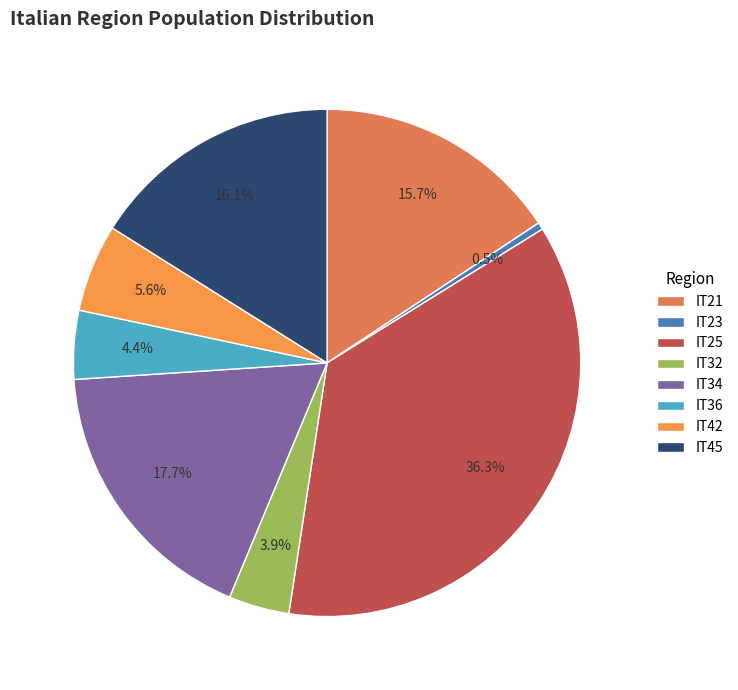

What percentage is NOT represented by IT42?

94.4%